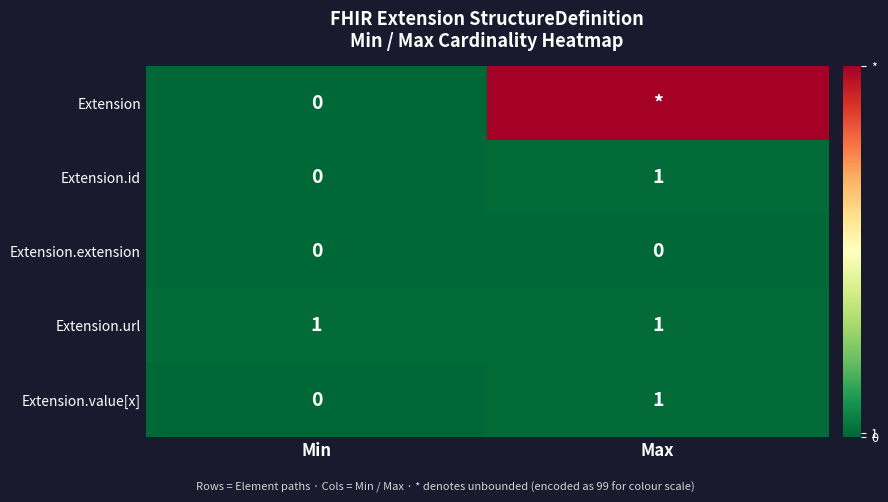

The Extension.id series shows 0 at Min. True or false?

True